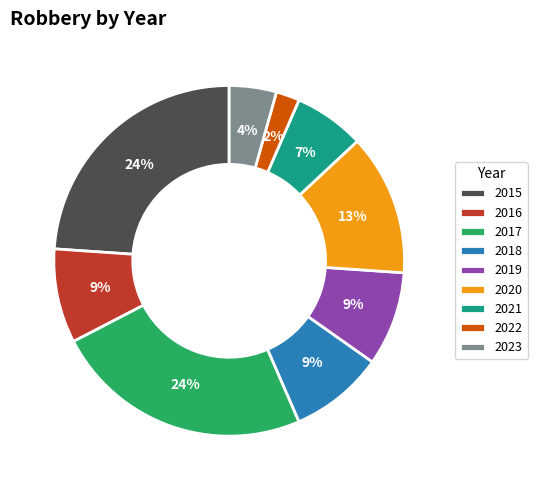

Which category has the smallest portion of the pie?

2022